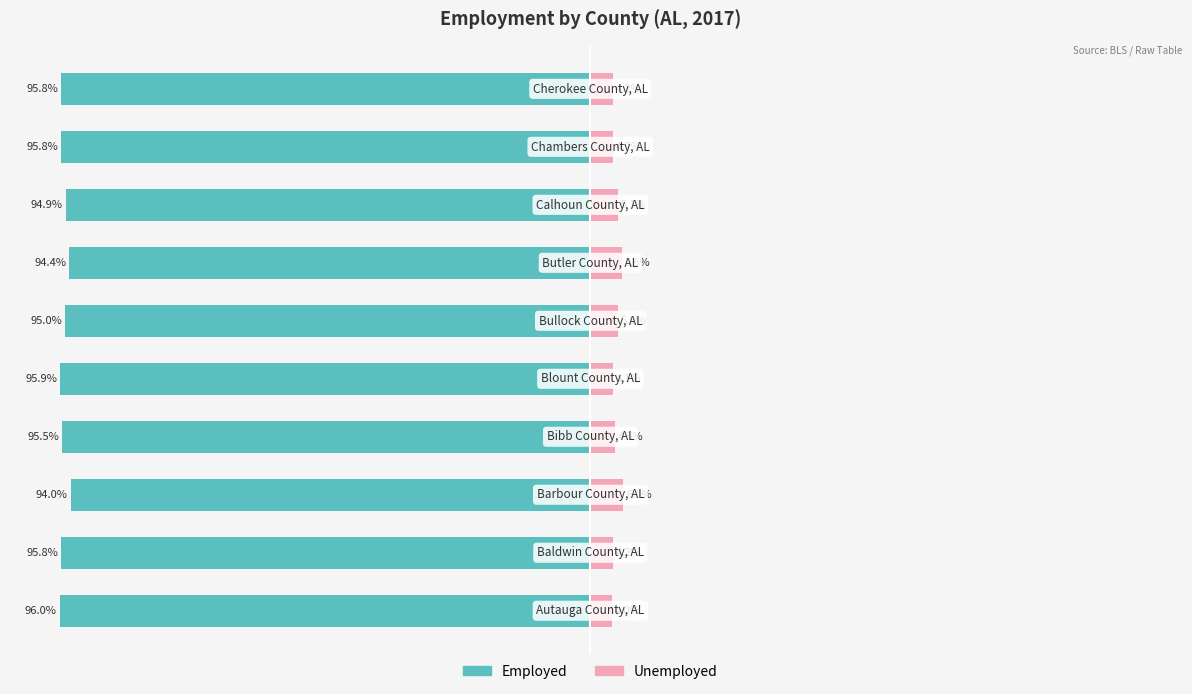

What are all the series names shown in the legend?

Employed, Unemployed